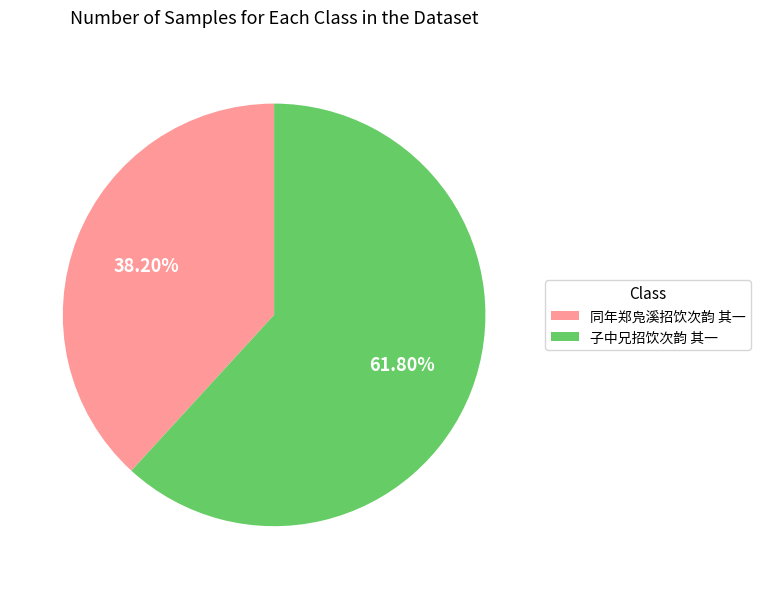

Combined, do 同年郑凫溪招饮次韵 其一 and 子中兄招饮次韵 其一 account for over 50%?

Yes